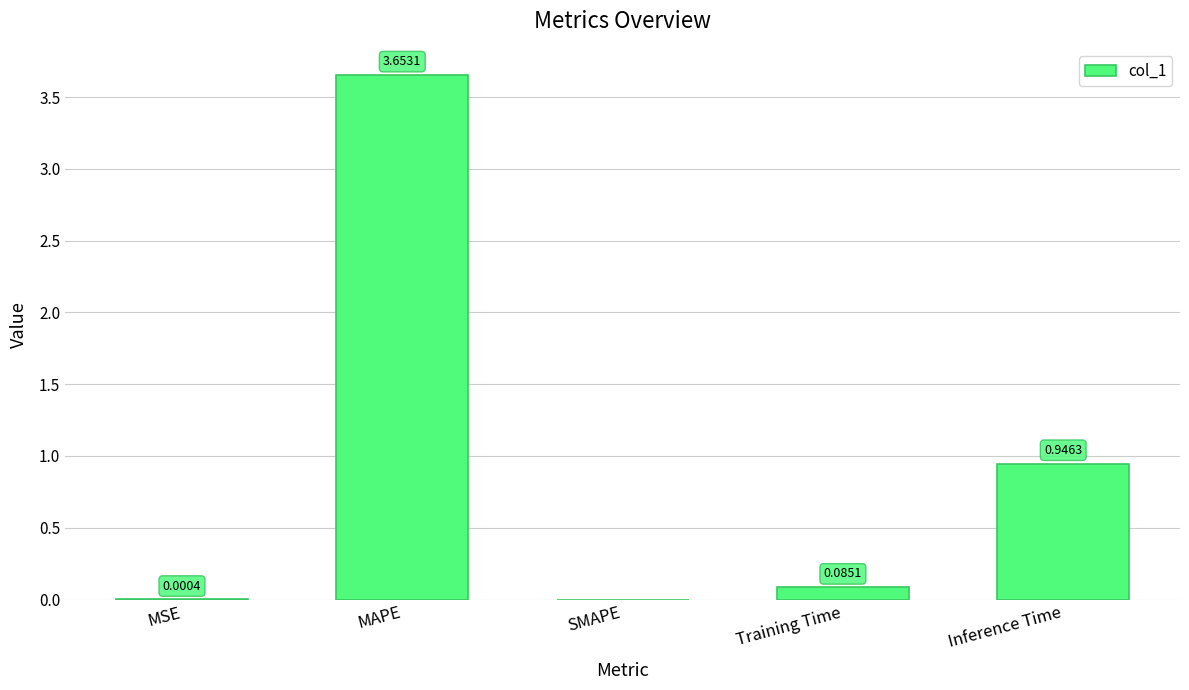

What is the sum of all values?

4.7